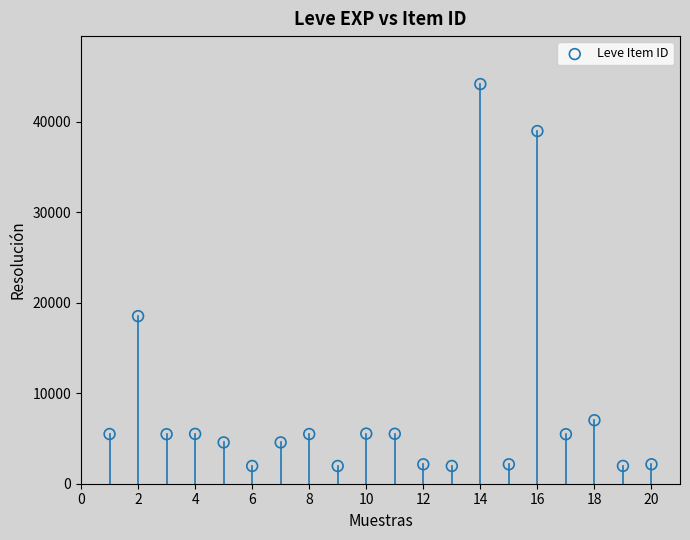

What is the range of Y values (max minus min)?

42187